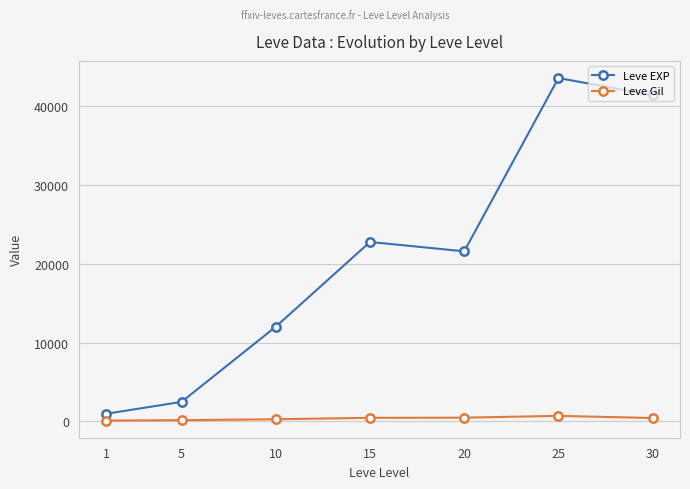

Which series has the widest spread of values?

Leve EXP